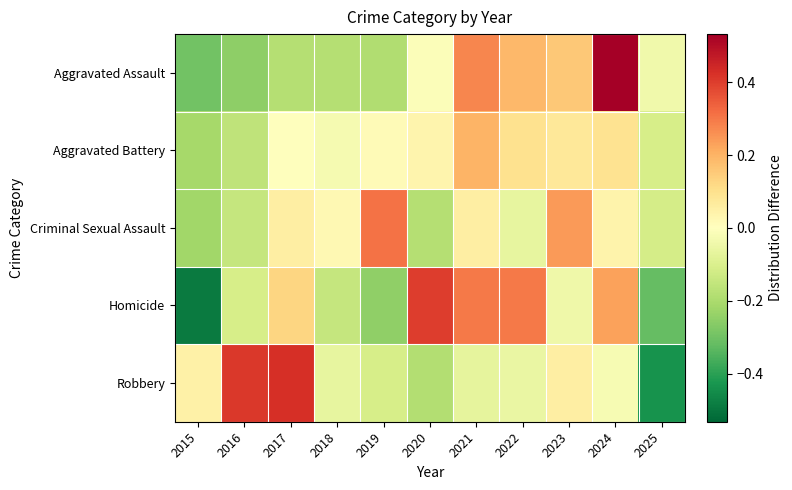

Between 2017 and 2021, which is larger?

2021